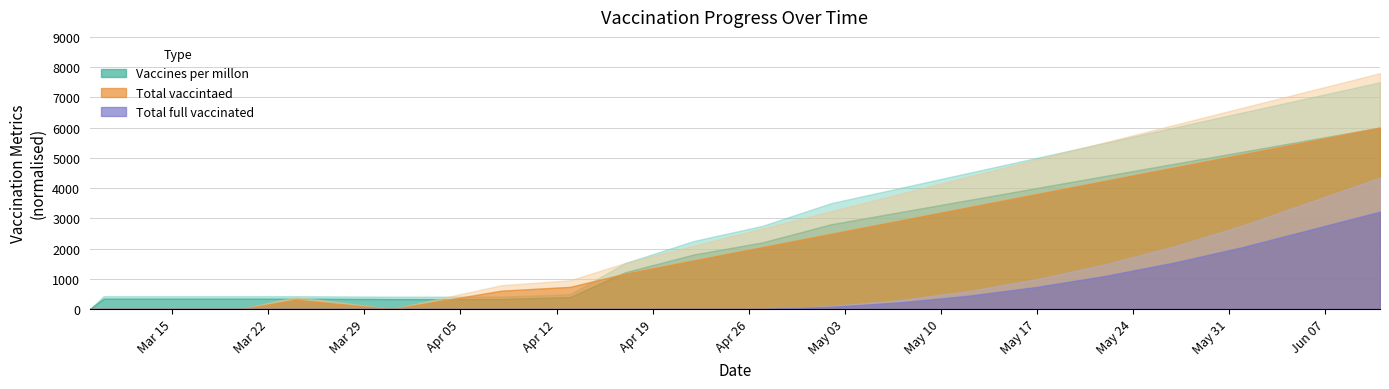

What position from the right is 2021-04-13?

13